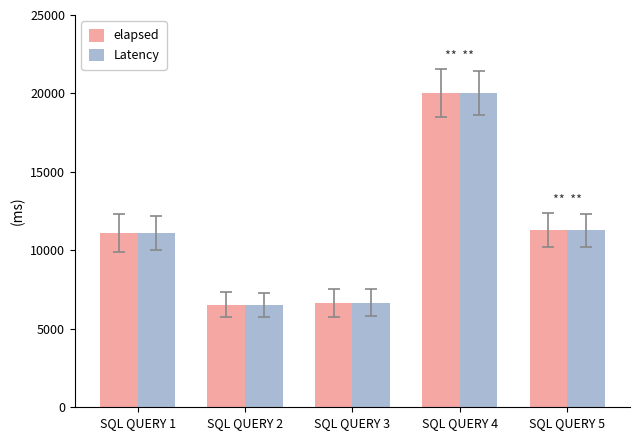

What is the minimum value for elapsed?

6538